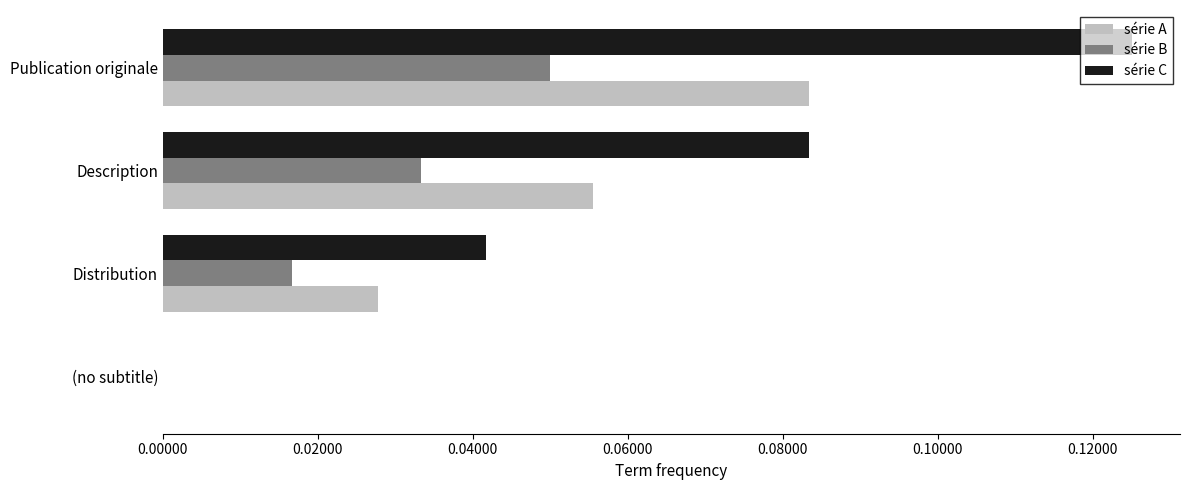

At which category does the chart reach its peak across all series?

Publication originale